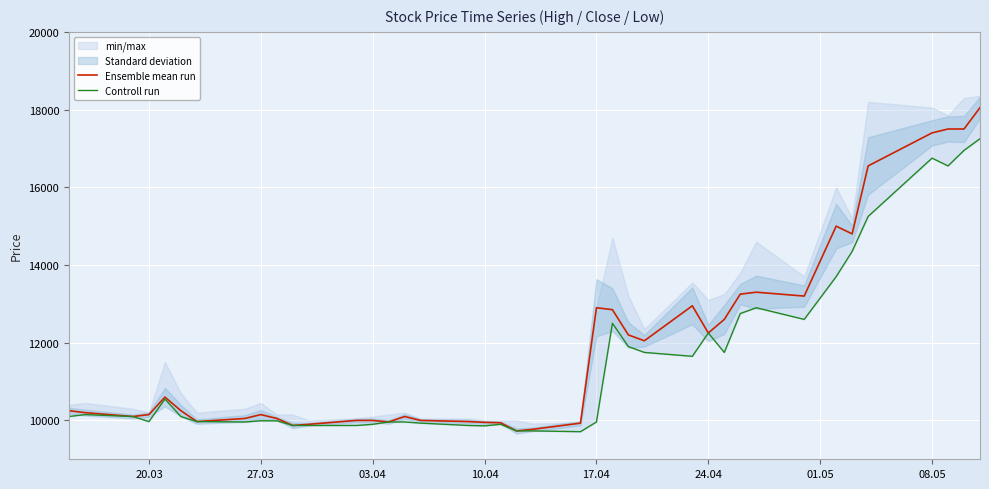

True or false: Controll run and Ensemble mean run intersect in this chart.

False